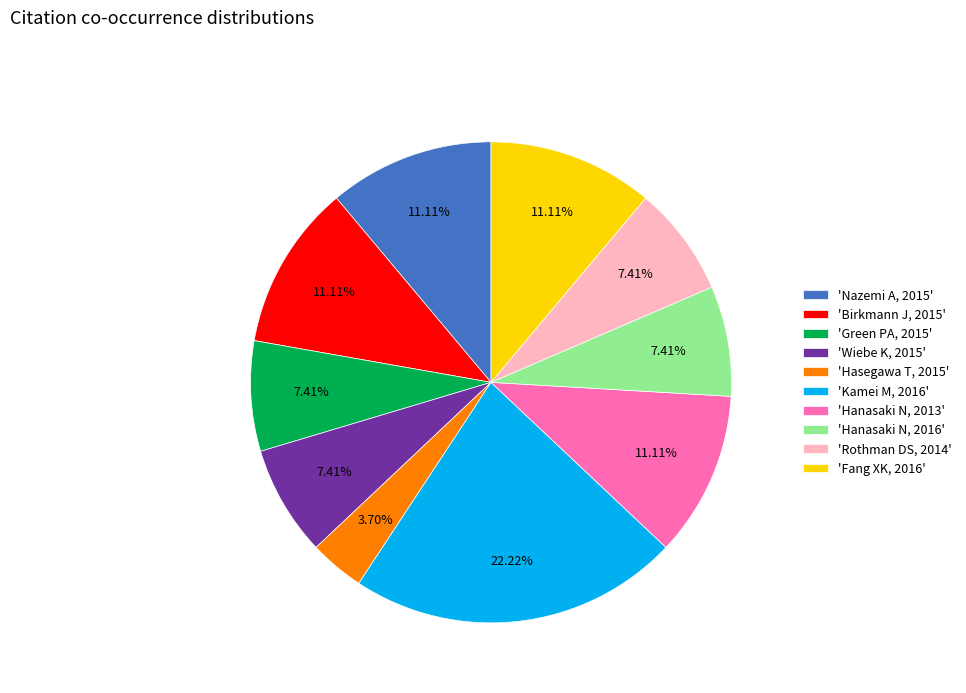

Which has a higher value, 'Hanasaki N, 2013' or 'Hanasaki N, 2016'?

'Hanasaki N, 2013'